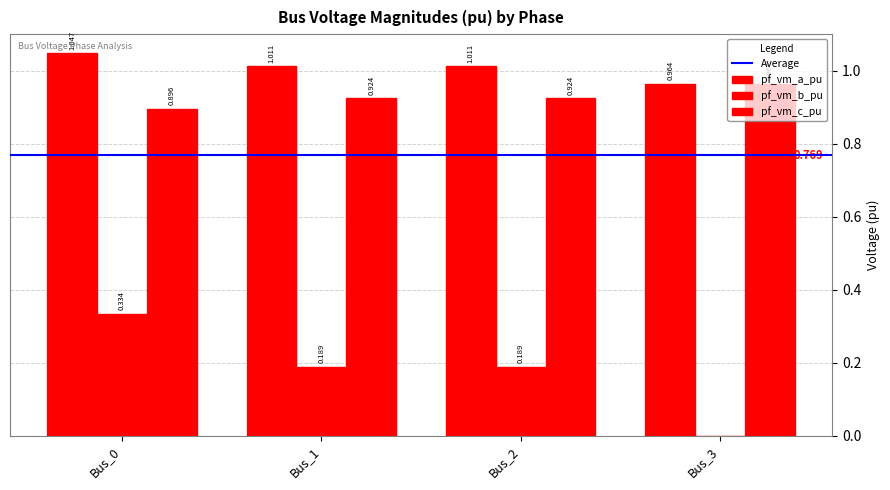

What is the total value across all series at Bus_1?

2.1